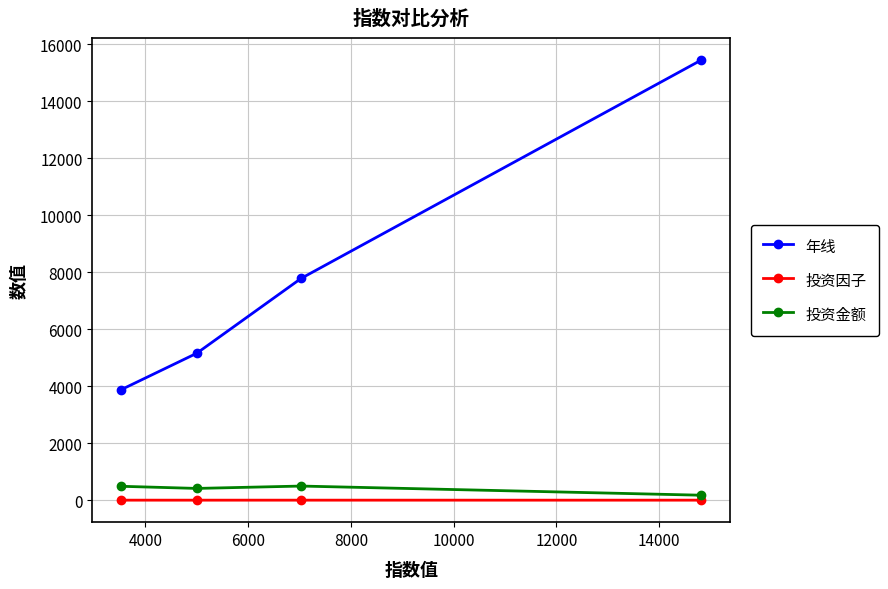

Rank the series by their maximum value, from lowest to highest.

投资因子, 投资金额, 年线